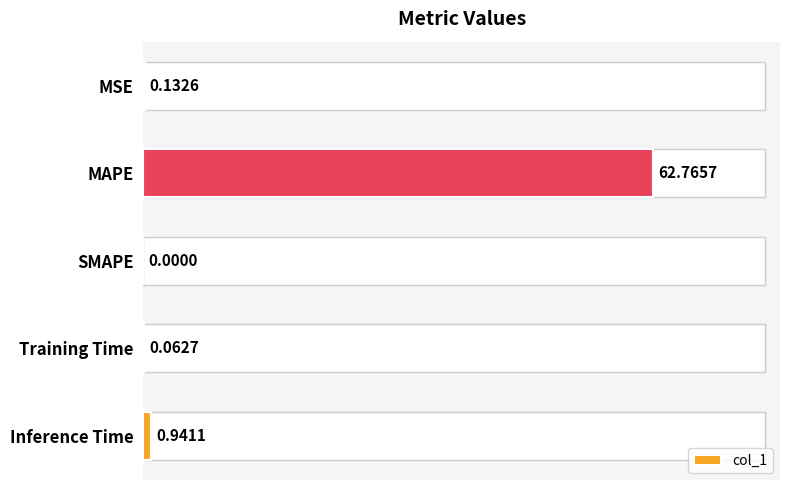

Where is the data nearest to the value 31?

Inference Time